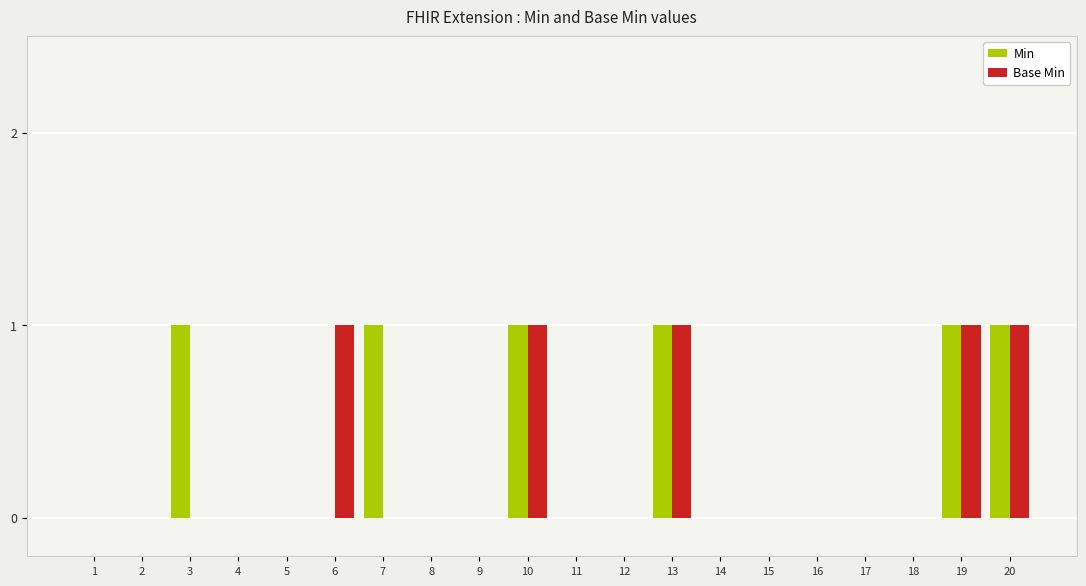

What is the greatest value displayed?

1